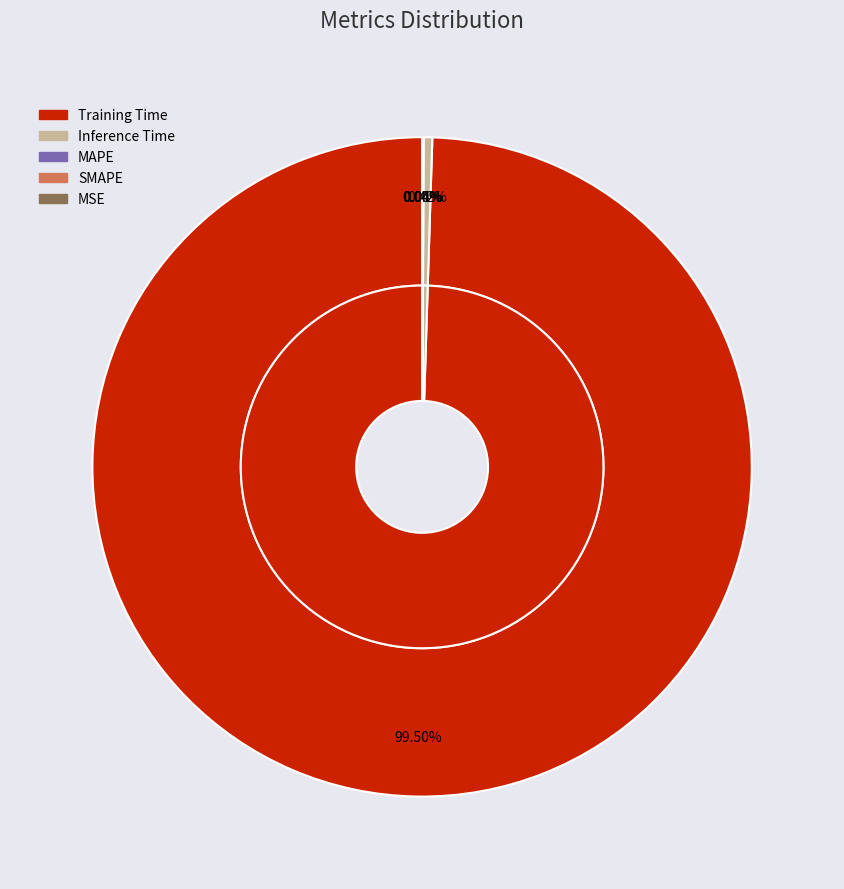

The Training Time slice represents 93% of the pie. True or false?

False